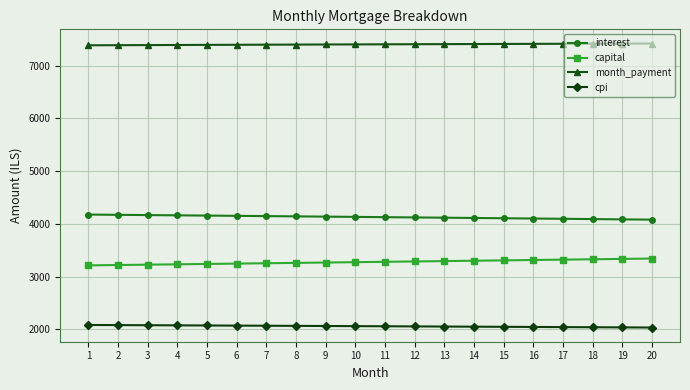

At how many categories does at least one series exceed 6789?

20